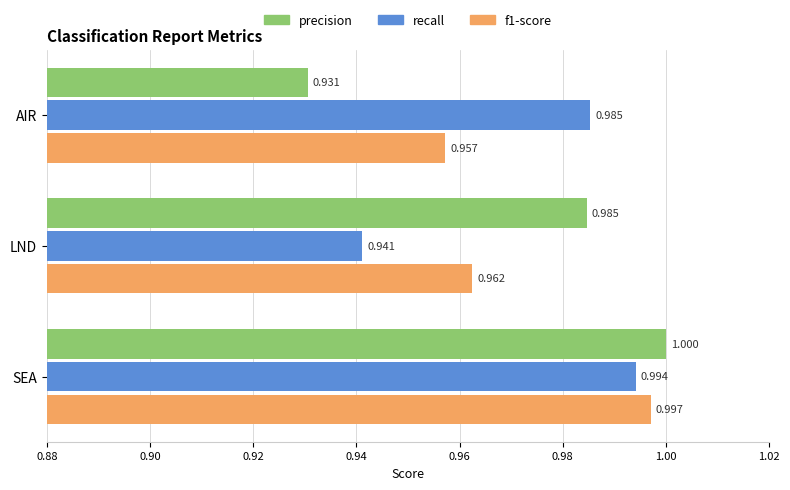

List the labels in order of precision value, smallest first.

AIR, LND, SEA